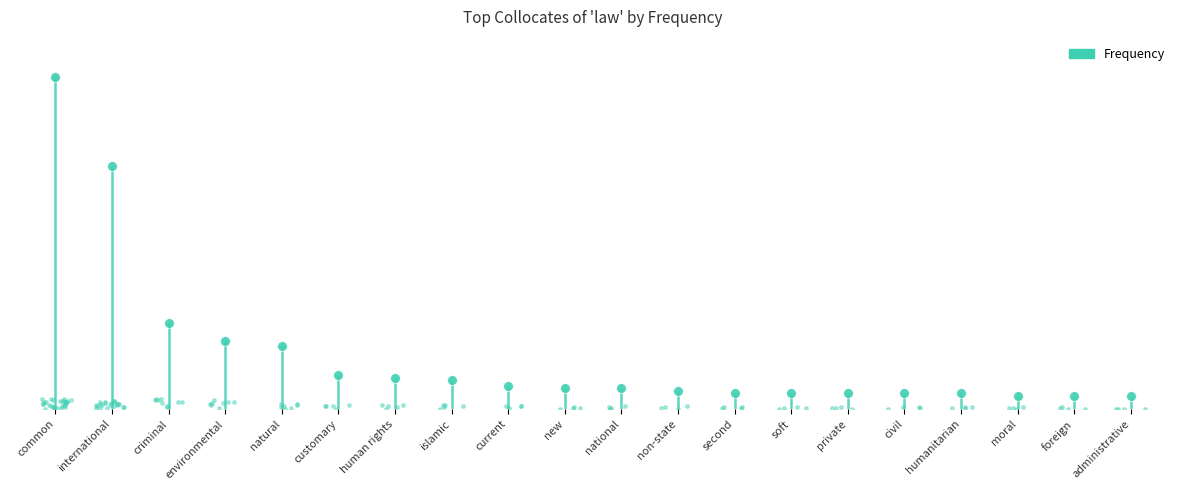

List the labels in order of value, largest first.

common, international, criminal, environmental, natural, customary, human rights, islamic, current, new, national, non-state, second, soft, private, civil, humanitarian, moral, foreign, administrative